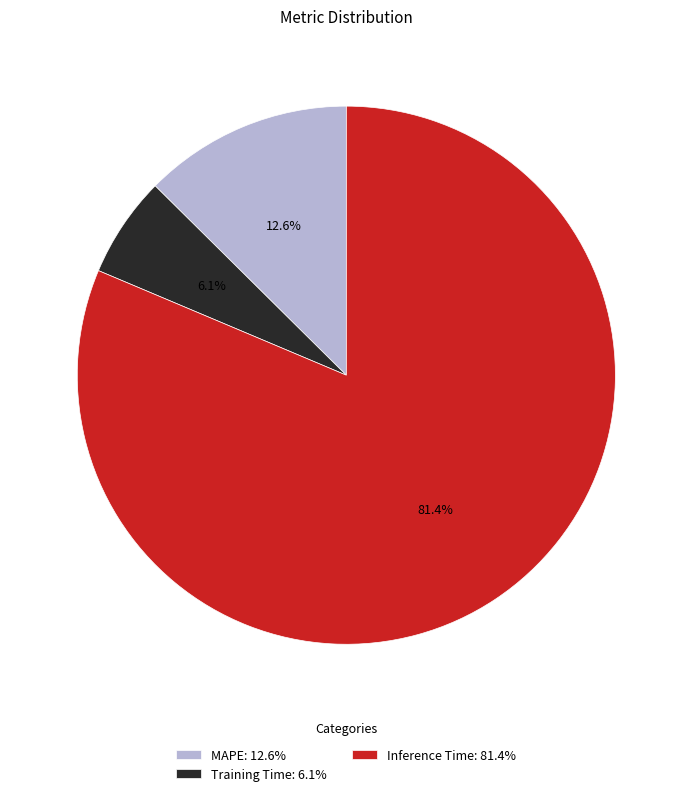

What is the ratio of the value at MAPE to the value at Inference Time?

0.2